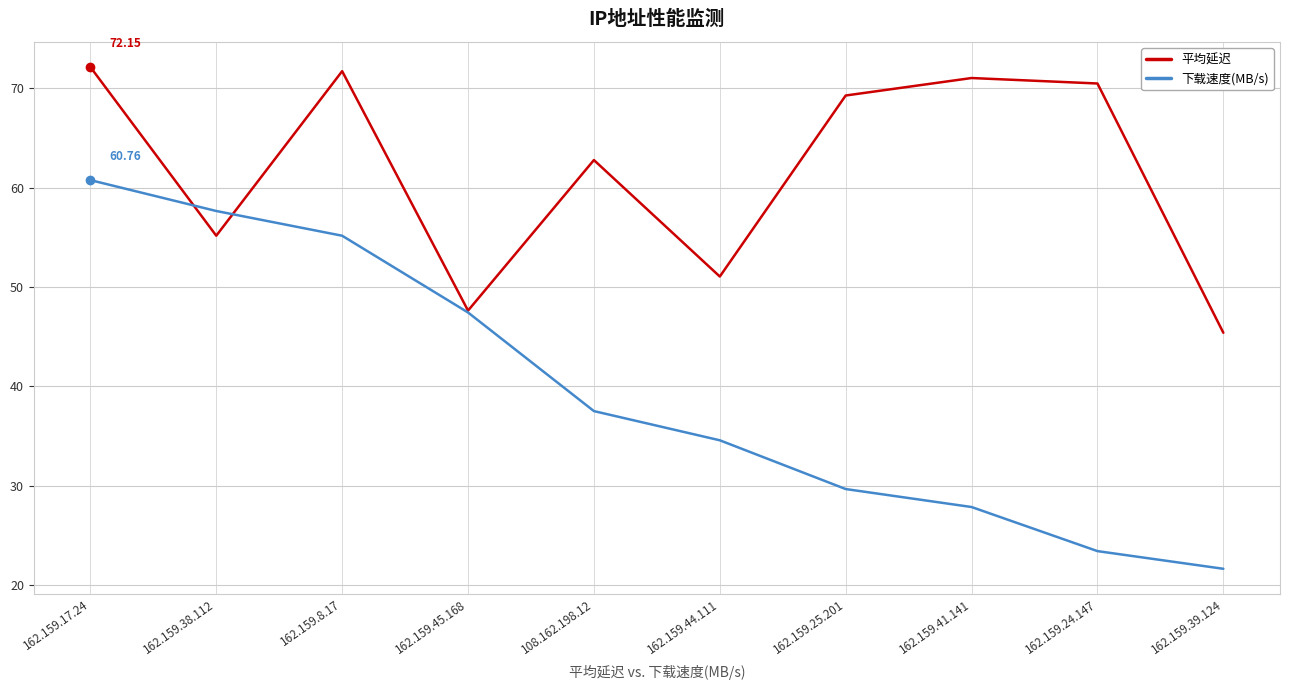

Rank the series by their average value, from lowest to highest.

下载速度(MB/s), 平均延迟